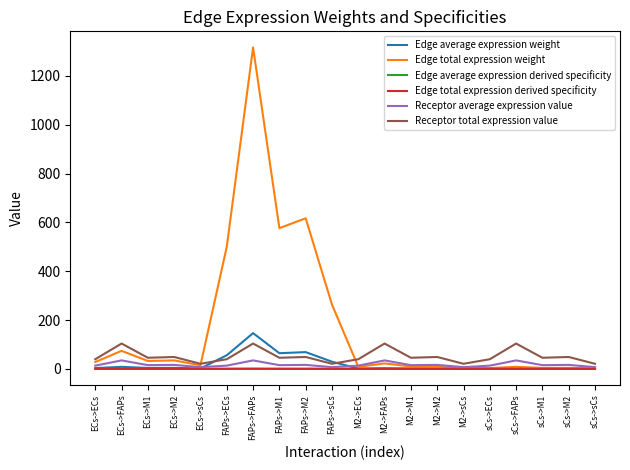

Is the value of Edge average expression weight at sCs->ECs greater than the value of Edge total expression derived specificity at sCs->M1?

Yes